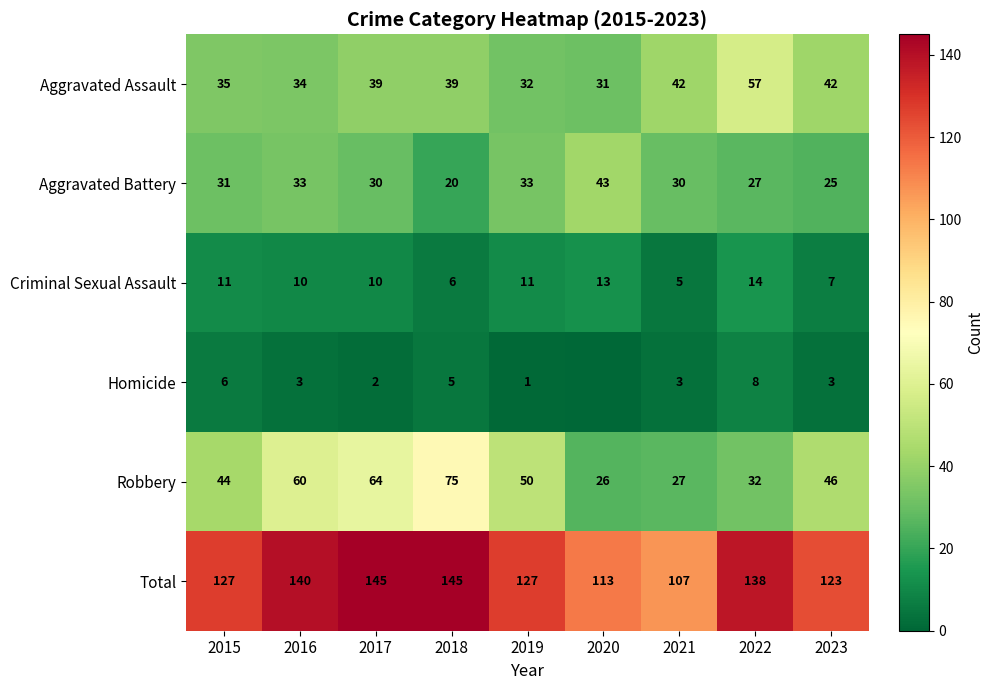

What is the lowest value of the Robbery series?

26